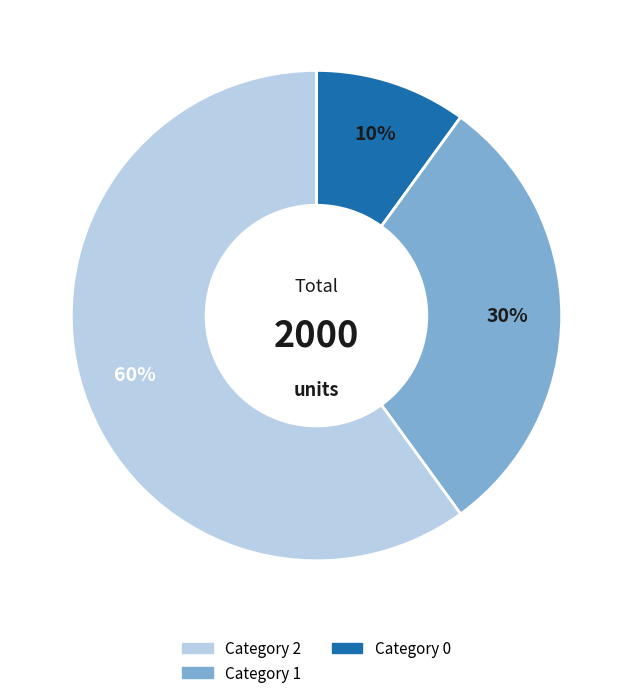

To the nearest percent, what is the difference between the largest and smallest slice percentages?

50%